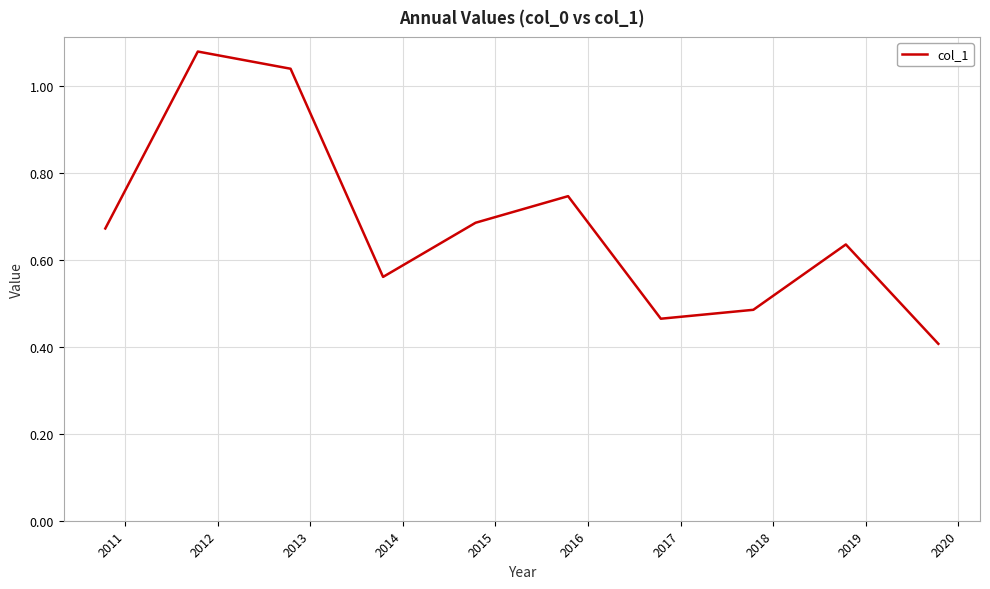

What is the smallest value displayed?

0.4